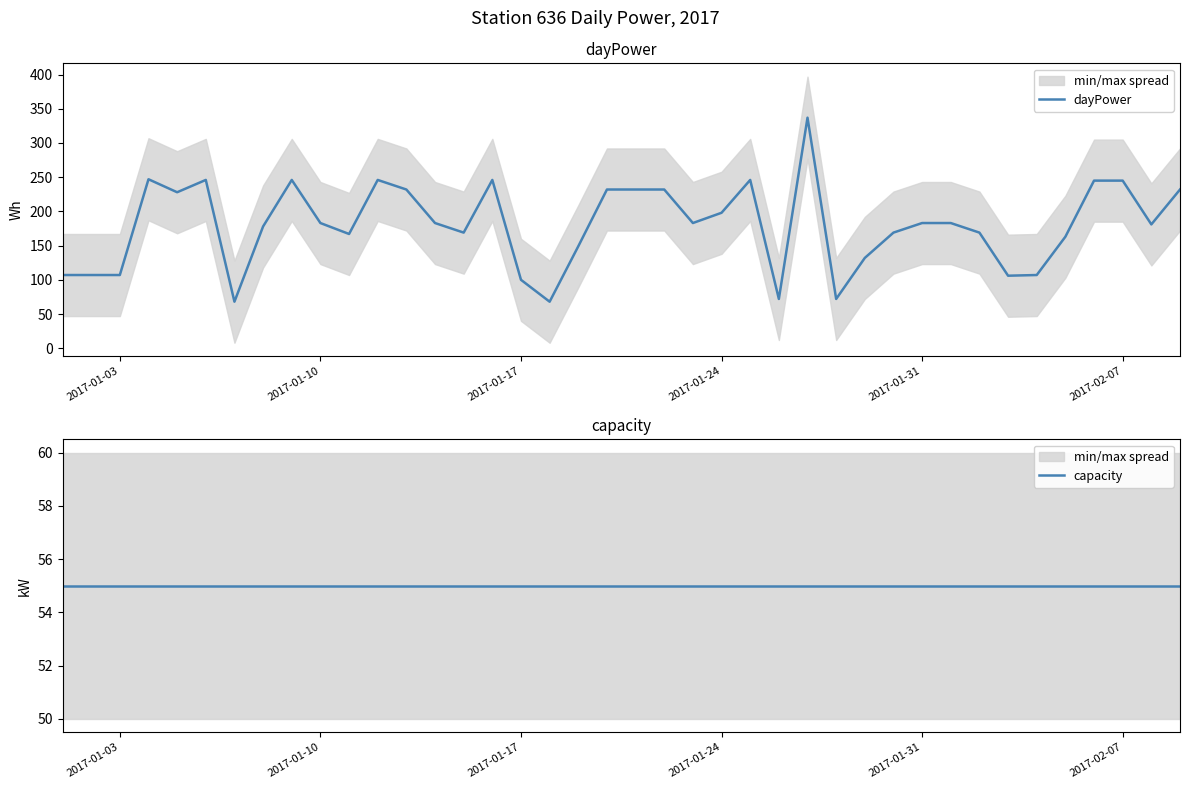

The value of dayPower at 2017-01-24 is 198. True or false?

True